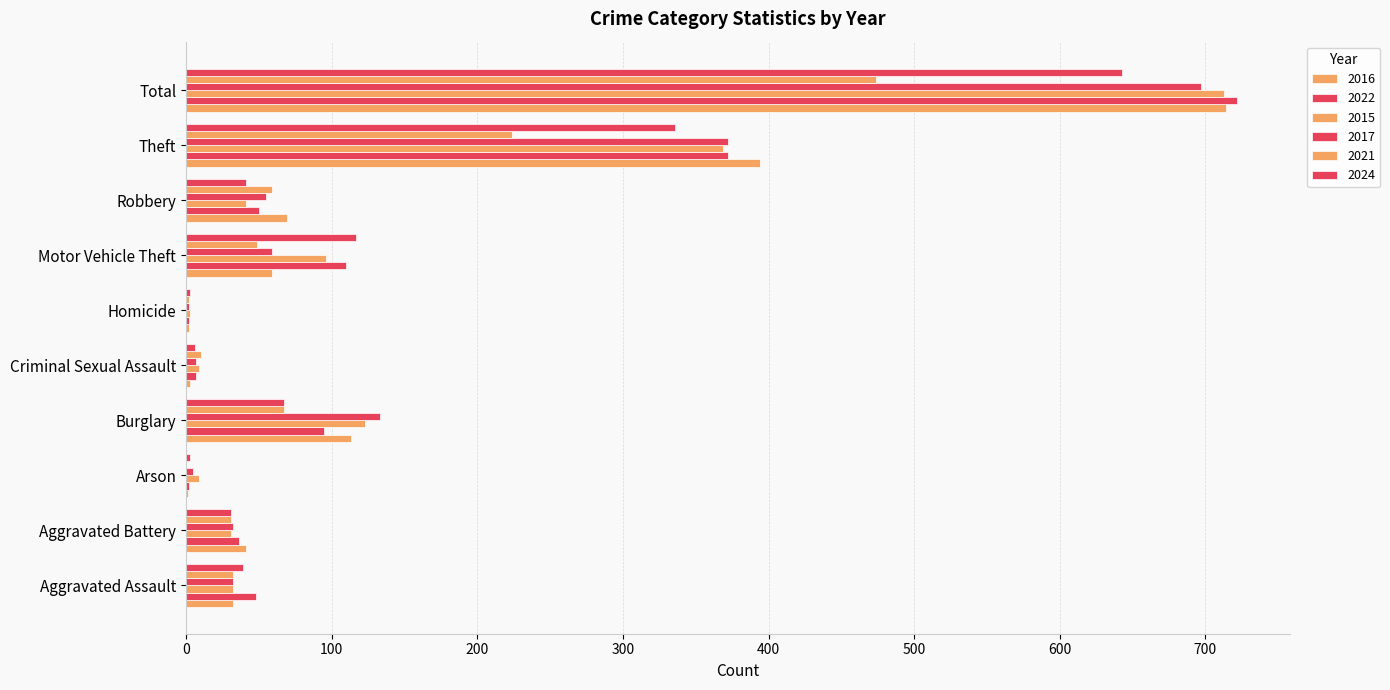

What is the sum of the 2016 values at Aggravated Assault and Theft?

426